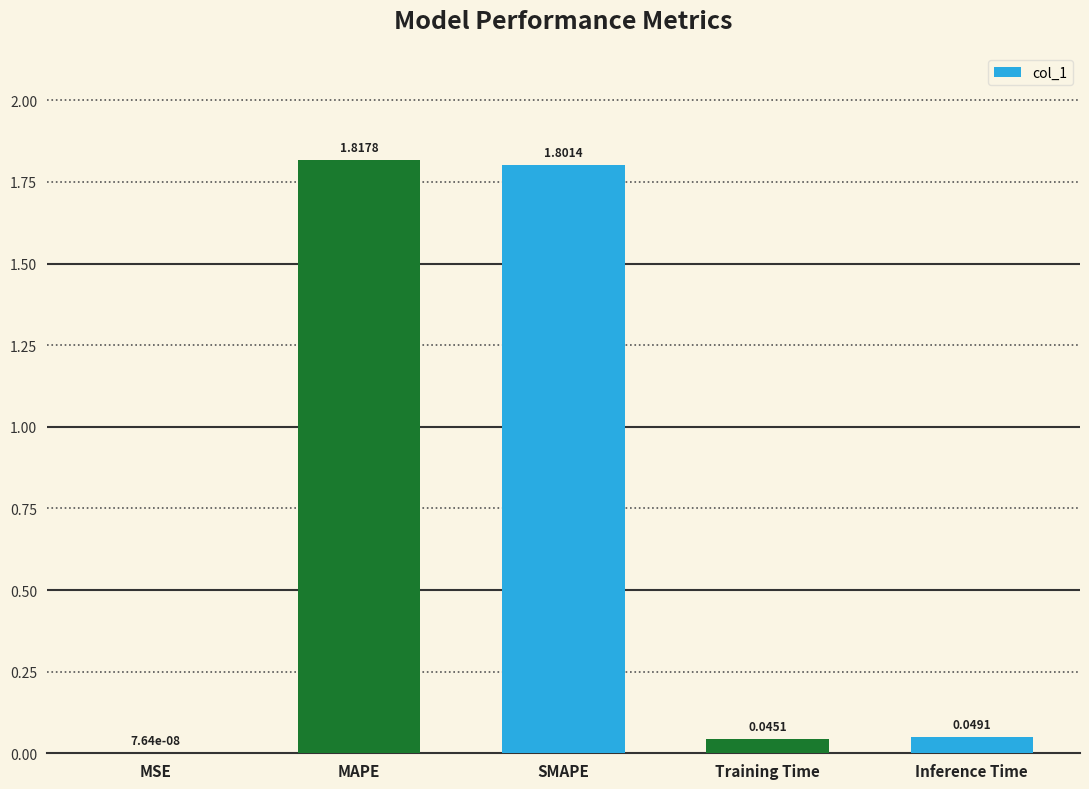

Does the chart contain stacked bars?

No